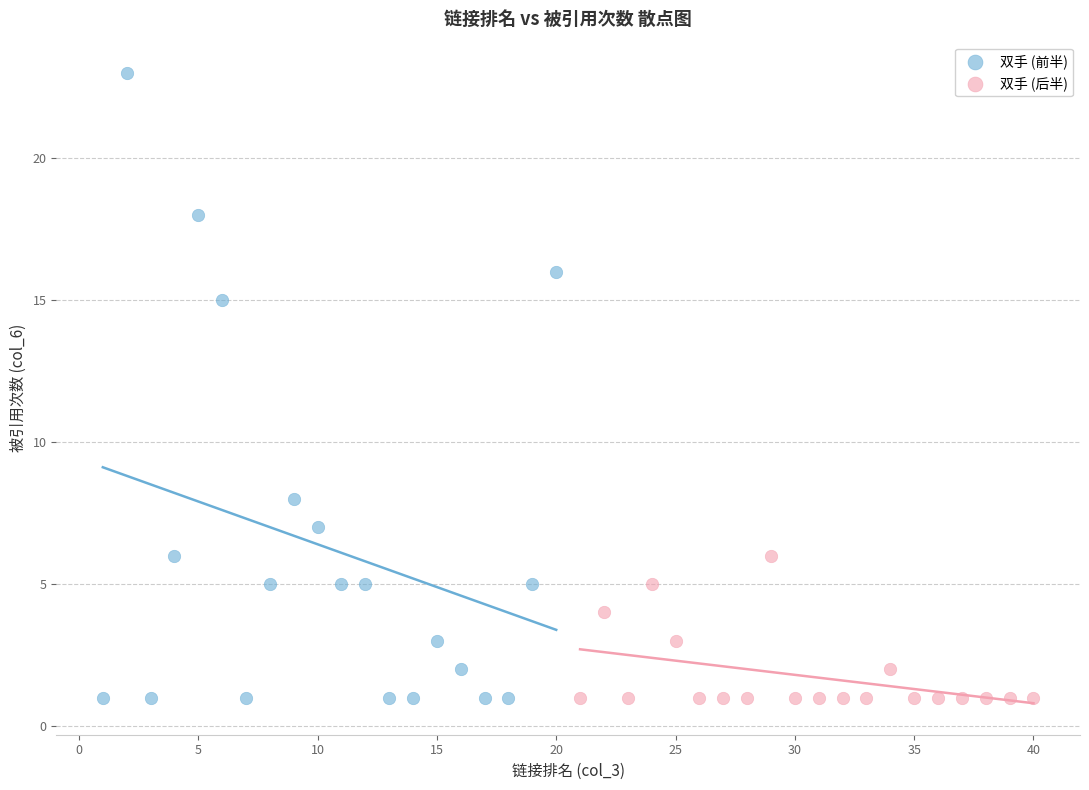

Which series reaches the maximum Y coordinate?

双手 (前半)